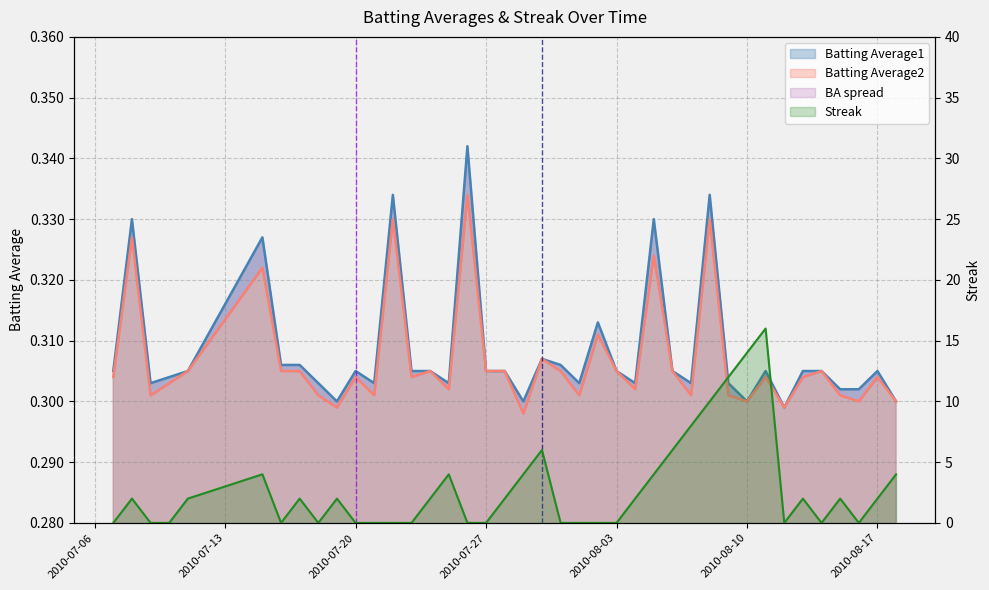

Reading left to right, what are all the values shown in this chart?

Batting Average1: 0.3	0.3	0.3	0.3	0.3	0.3	0.3	0.3	0.3	0.3	0.3	0.3	0.3	0.3	0.3	0.3	0.3	0.3	0.3	0.3	0.3	0.3	0.3	0.3	0.3	0.3	0.3	0.3	0.3	0.3	0.3	0.3	0.3	0.3	0.3	0.3	0.3	0.3	0.3	0.3
Batting Average2: 0.3	0.3	0.3	0.3	0.3	0.3	0.3	0.3	0.3	0.3	0.3	0.3	0.3	0.3	0.3	0.3	0.3	0.3	0.3	0.3	0.3	0.3	0.3	0.3	0.3	0.3	0.3	0.3	0.3	0.3	0.3	0.3	0.3	0.3	0.3	0.3	0.3	0.3	0.3	0.3
Streak: 0.0	2.0	0.0	0.0	2.0	4.0	0.0	2.0	0.0	2.0	0.0	0.0	0.0	0.0	2.0	4.0	0.0	0.0	2.0	4.0	6.0	0.0	0.0	0.0	0.0	2.0	4.0	6.0	8.0	10.0	12.0	14.0	16.0	0.0	2.0	0.0	2.0	0.0	2.0	4.0